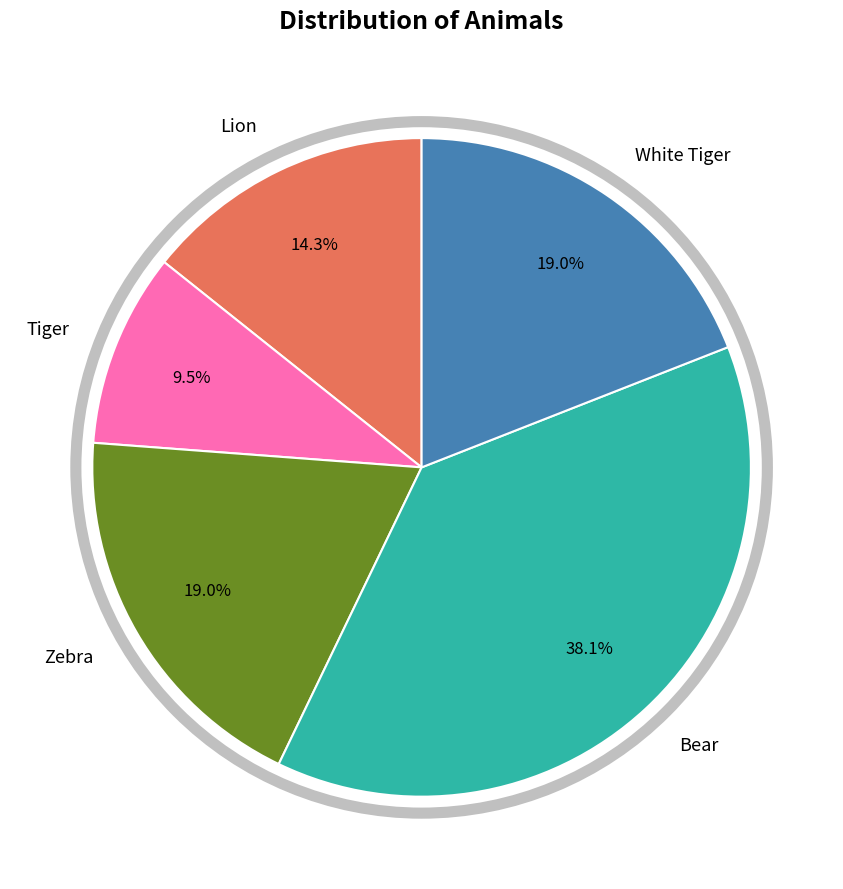

To the nearest percent, what is the average slice percentage?

20%